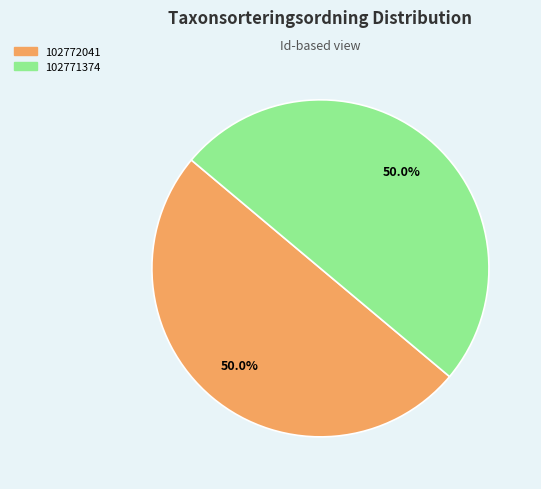

How many slices are in this pie chart?

2